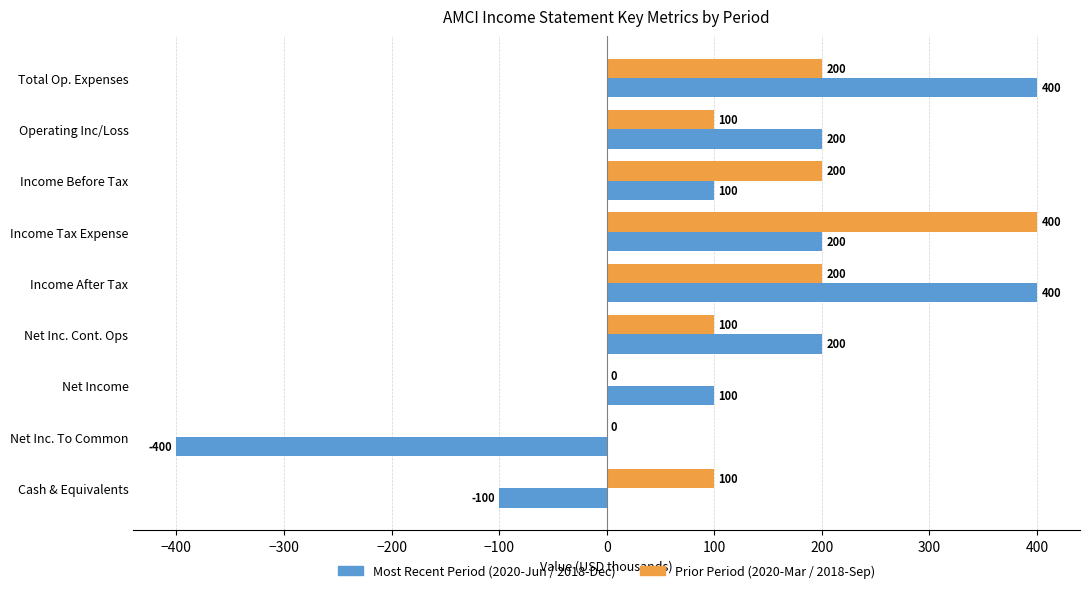

What is the maximum value shown in the chart?

400